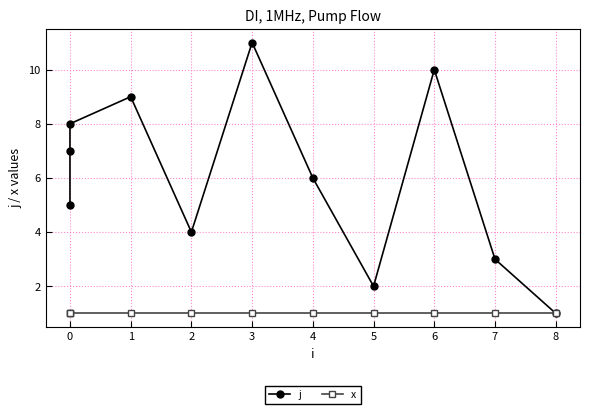

Which series changed the most between 0 and 7?

j